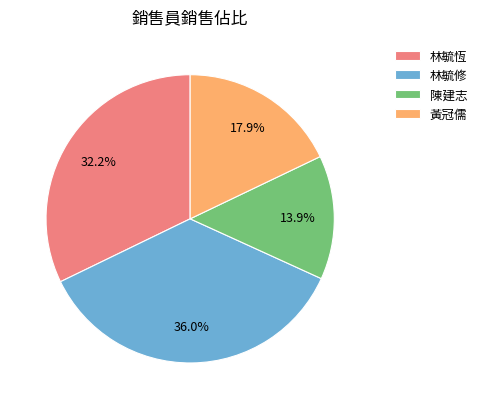

What percentage is the 黃冠儒 slice, to the nearest percent?

18%